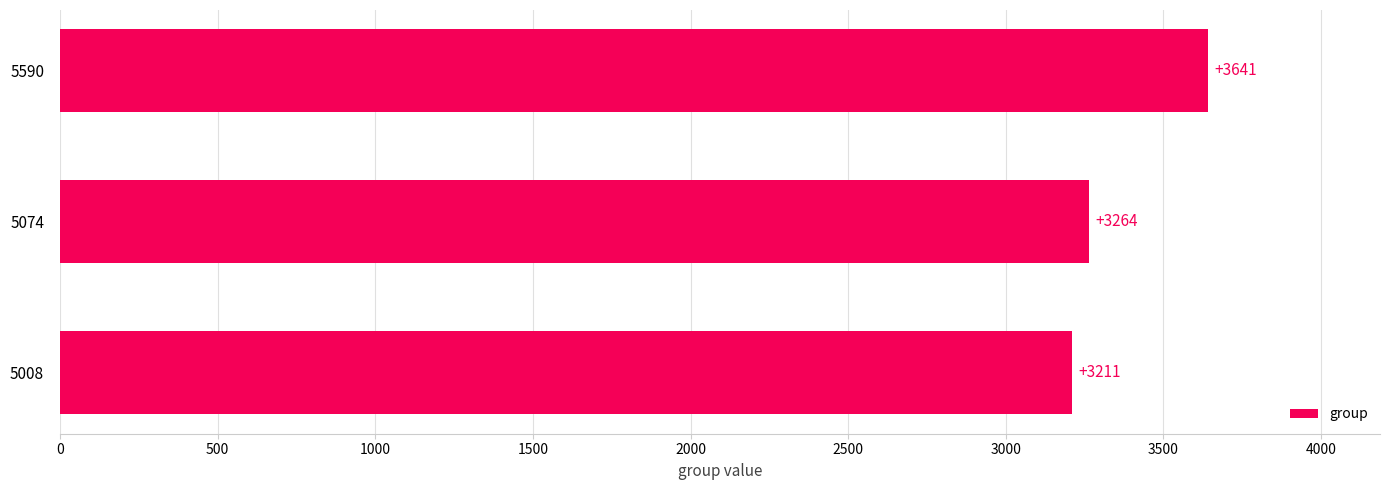

How many bars are there in total?

3